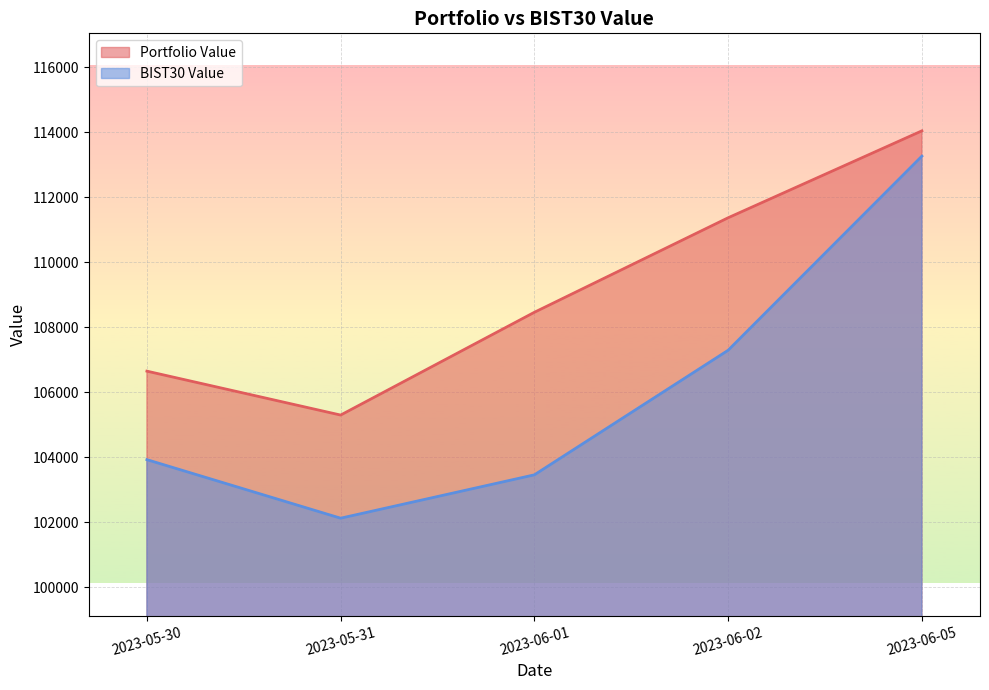

True or false: BIST30 Value and Portfolio Value intersect in this chart.

False